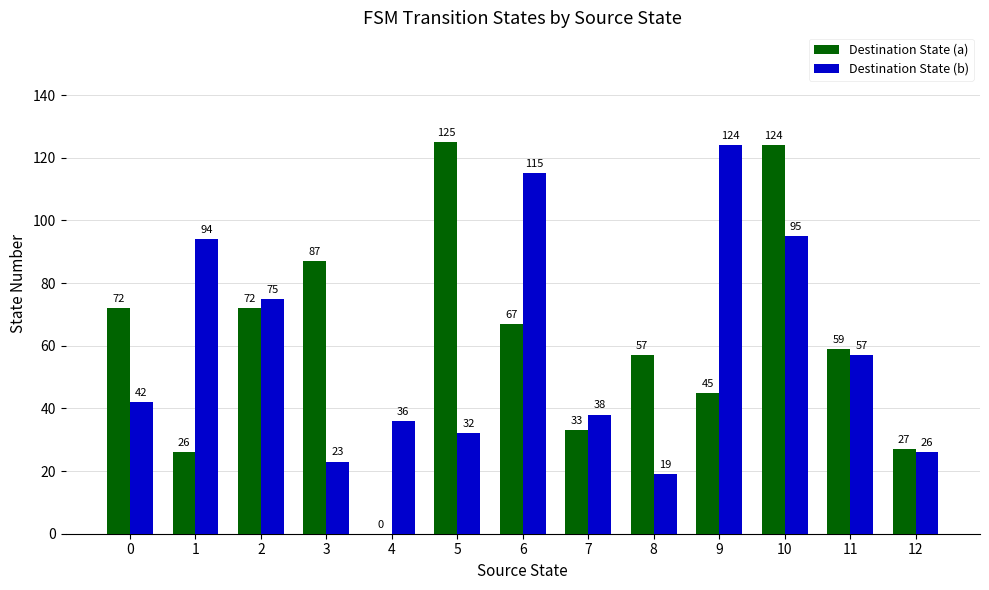

The value of Destination State (b) at 5 is 53. True or false?

False